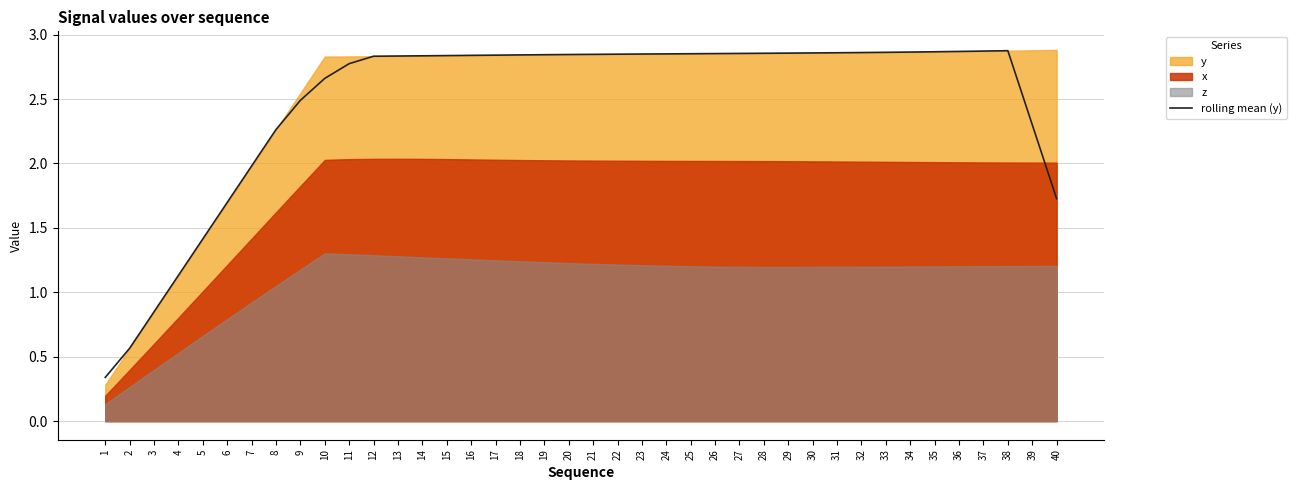

What is the average value?

2.5